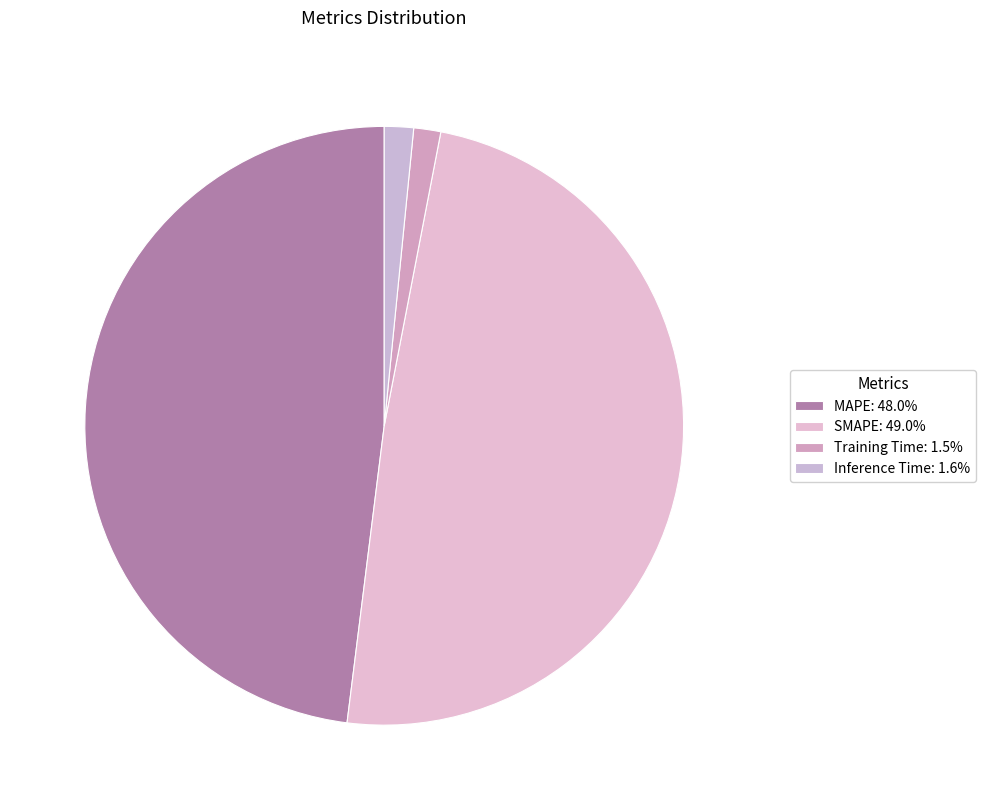

Count the number of slices in the pie.

4